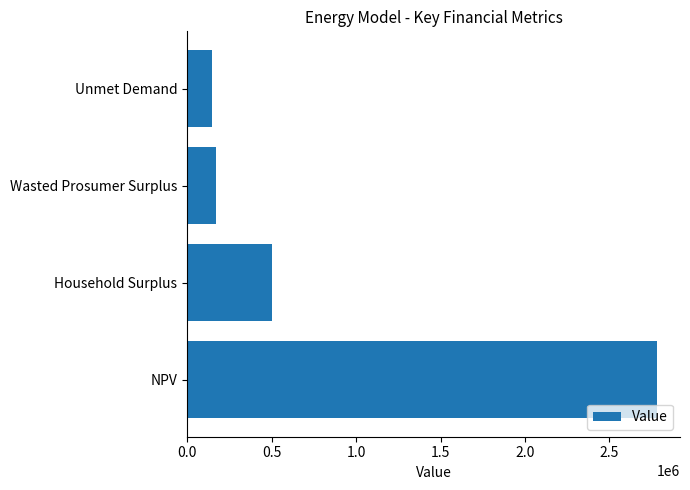

What is the sum of all values?

3603169.5